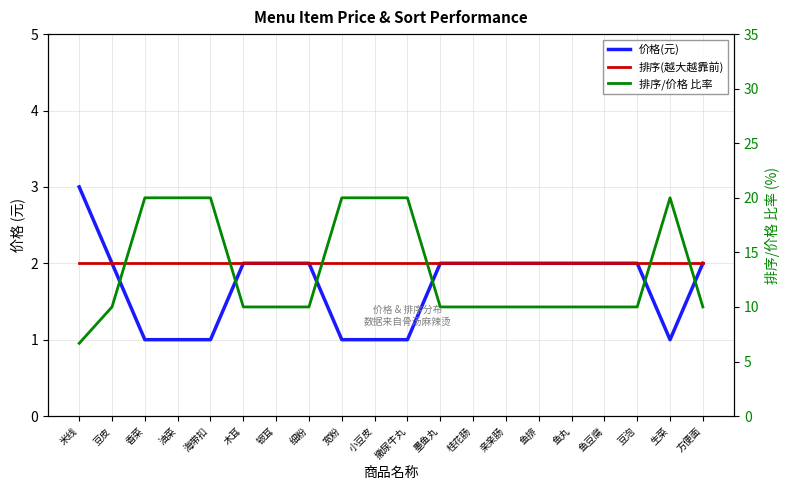

Read the 价格(元) value at 银耳.

2.0